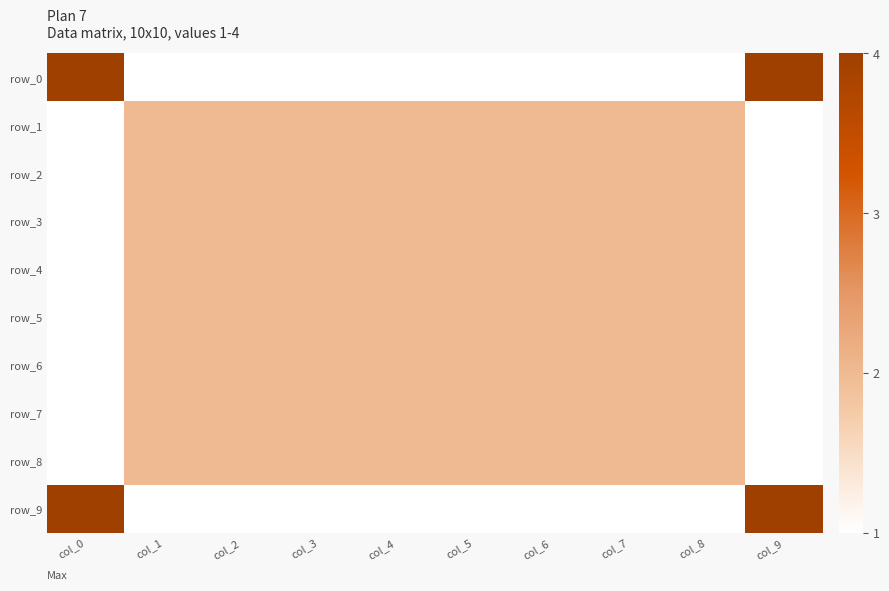

True or false: row_8 has a value of 2 at col_1.

True